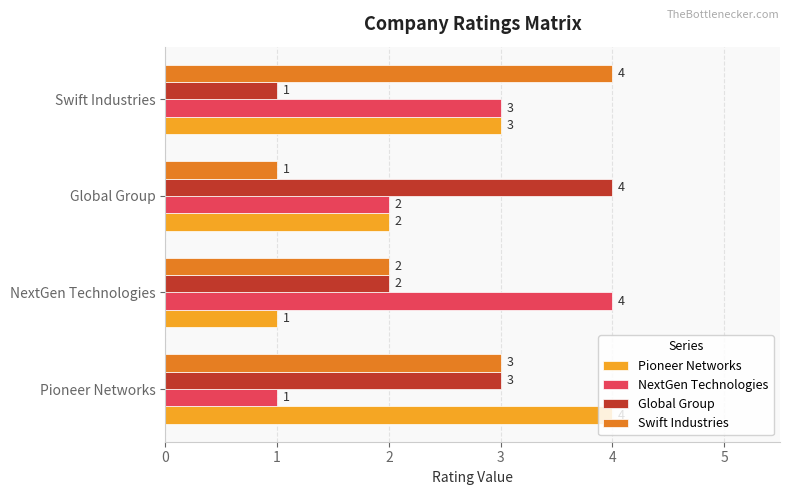

Rank the categories by NextGen Technologies value from lowest to highest.

Pioneer Networks, Global Group, Swift Industries, NextGen Technologies